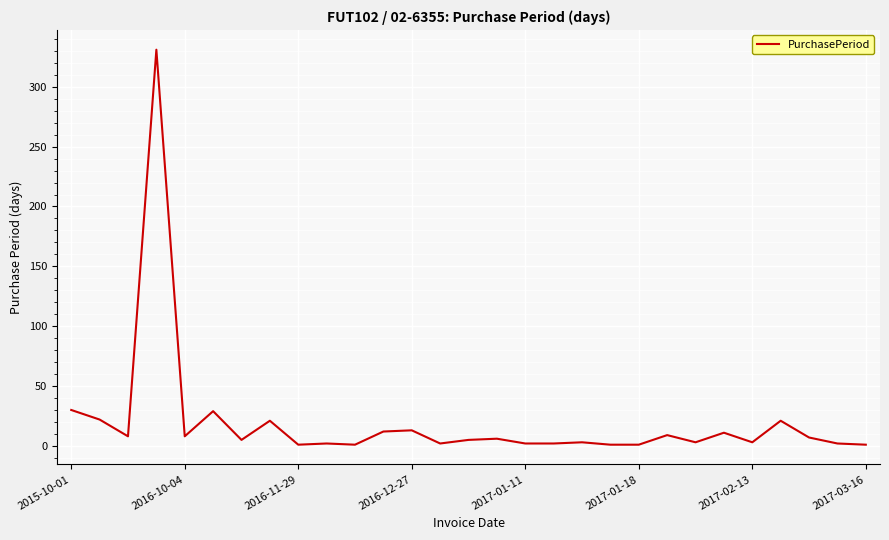

What is the greatest value displayed?

331